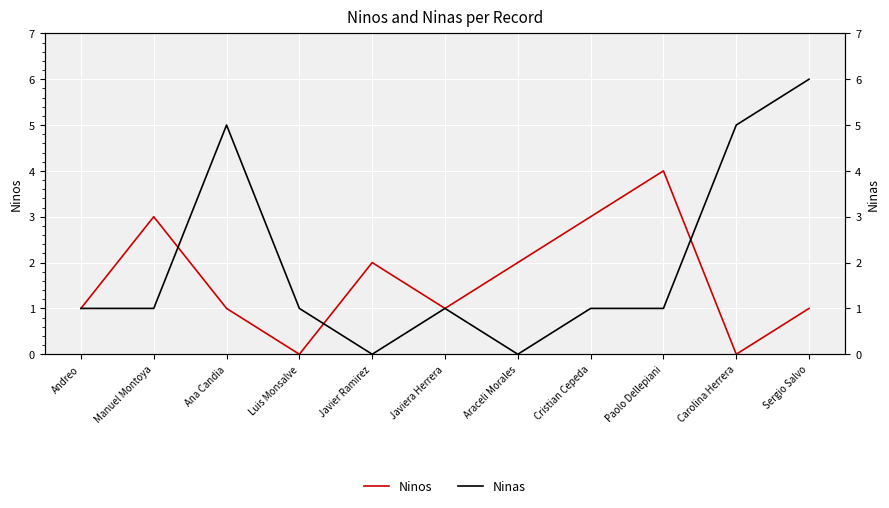

After their last crossing, which series has the higher values: Ninas or Ninos?

Ninas